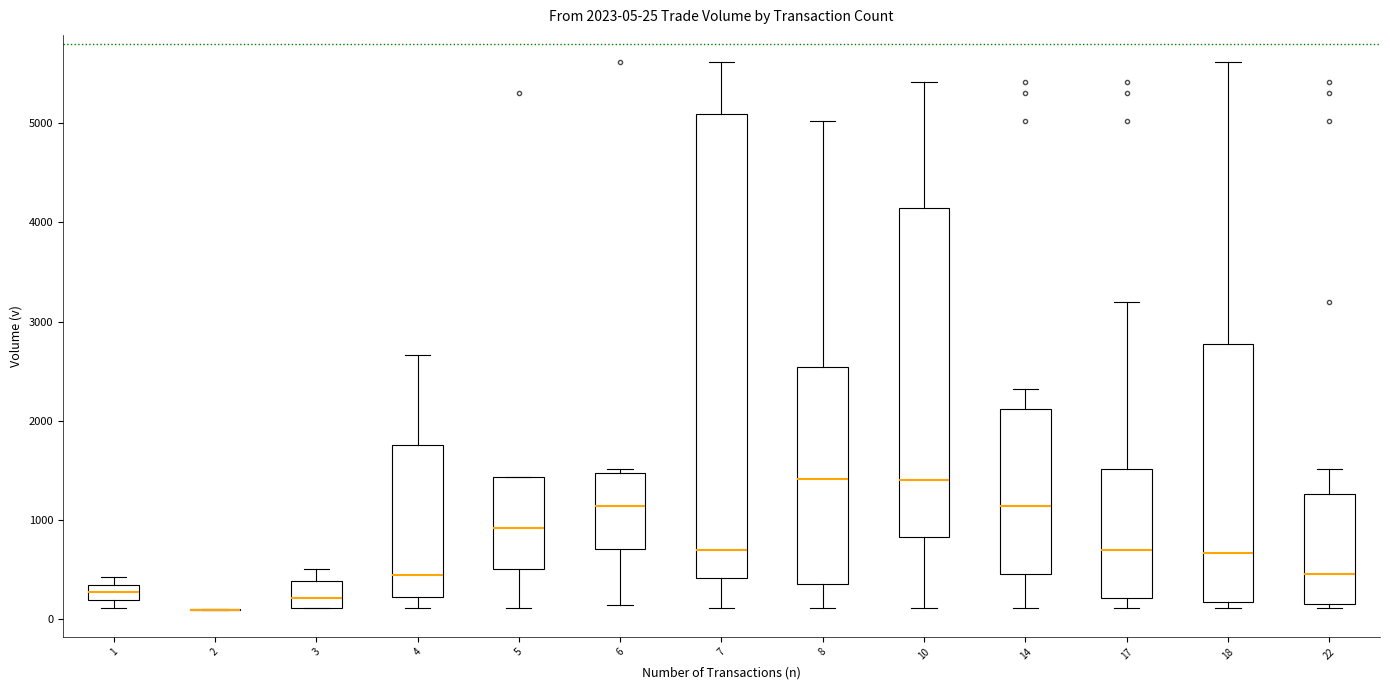

Which box is the tallest, from its lower edge to its upper edge?

7